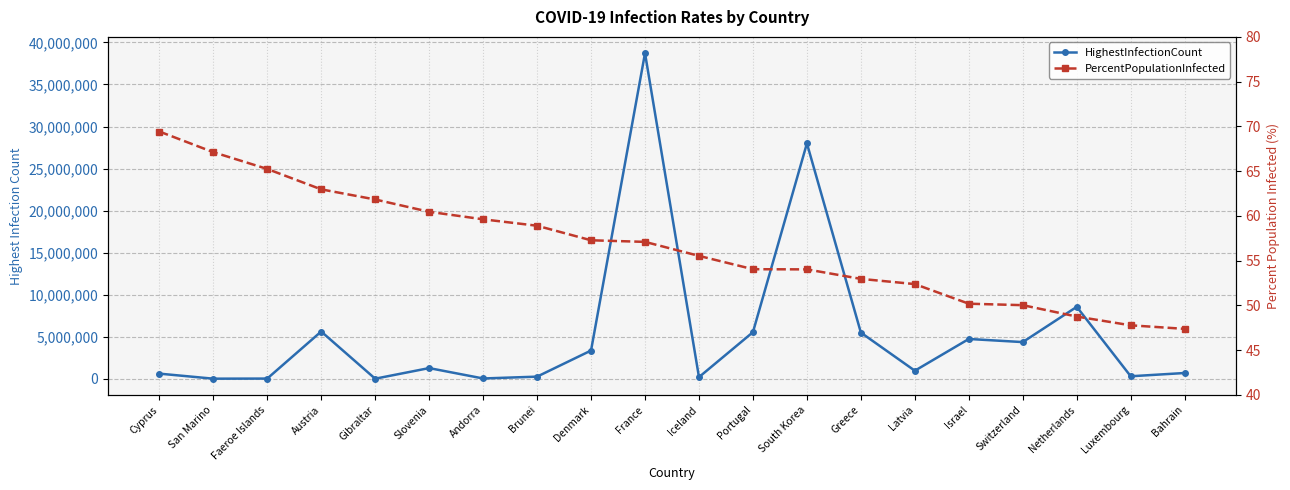

The HighestInfectionCount series shows 5500736.0 at Greece. True or false?

True